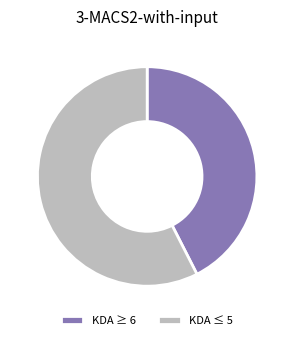

The KDA ≥ 6 slice represents 43% of the pie. True or false?

True